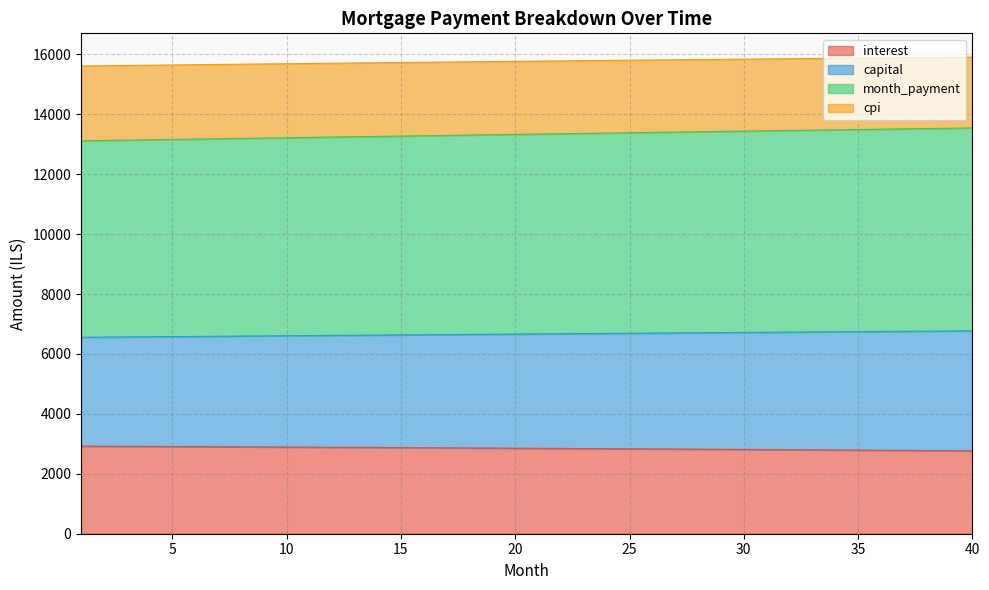

Which category has the lowest value across all series?

40